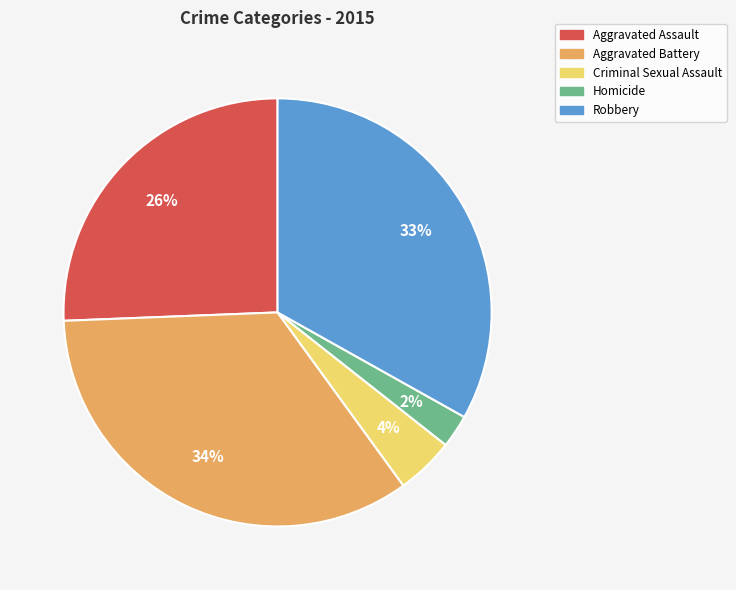

Does any single category account for the majority?

No